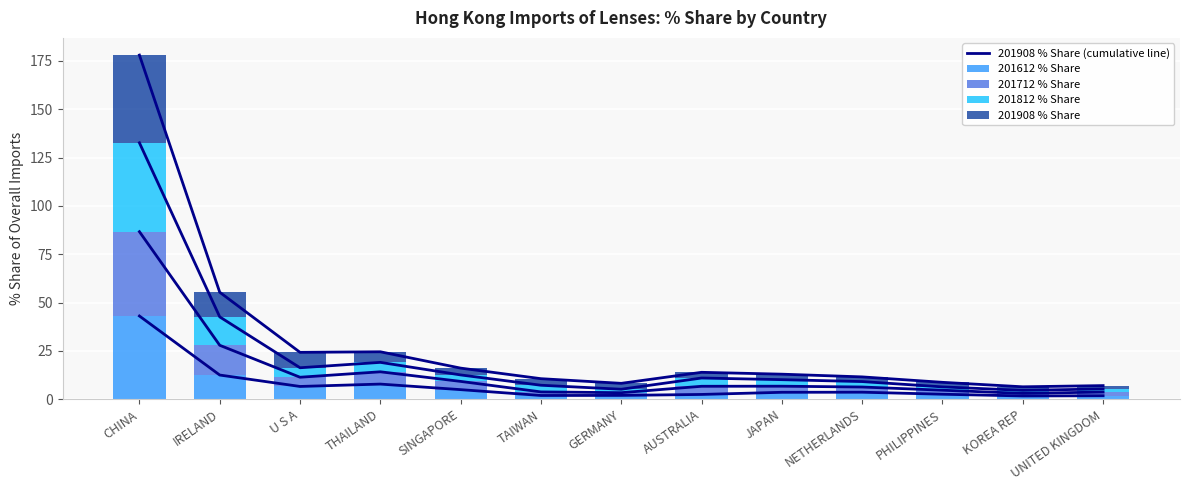

List the series in order of their peak value, lowest first.

201612 % Share, 201712 % Share, 201908 % Share, 201812 % Share, 201908 % Share (cumulative line)